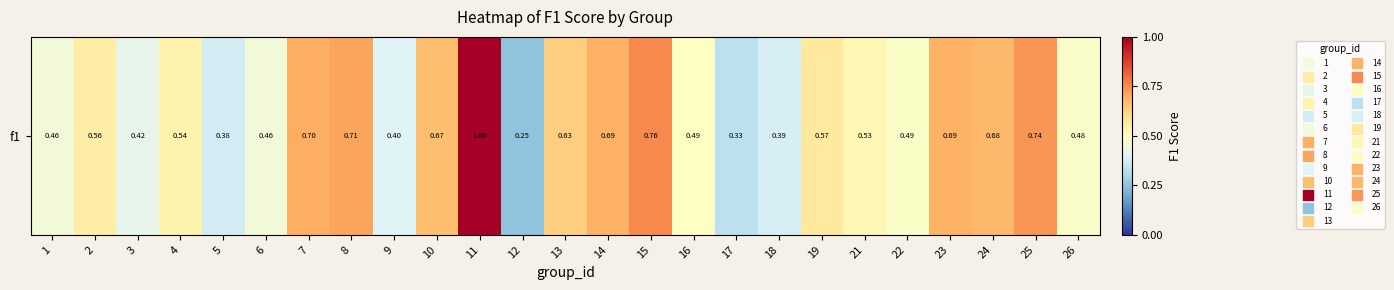

What is the minimum value shown in the chart?

0.2